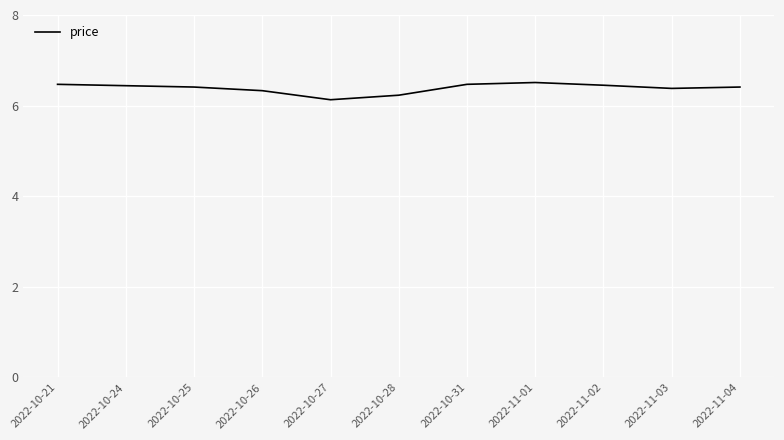

Is this an area chart (filled region under the line)?

No